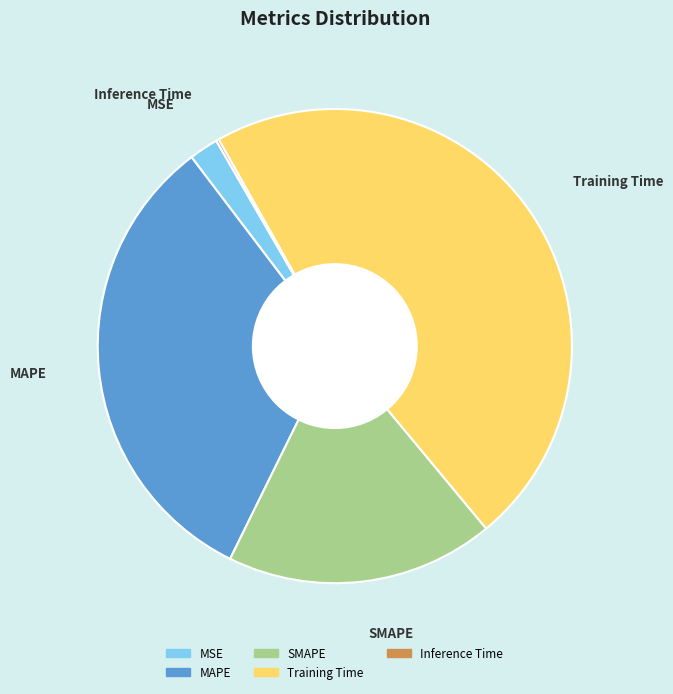

Is there a majority slice in this chart?

No